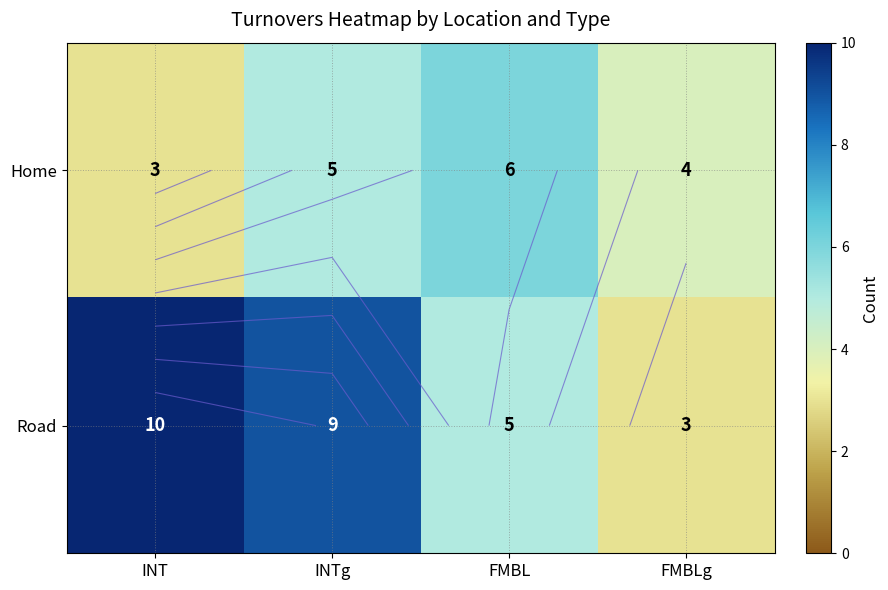

What is the average value of the Home series?

4